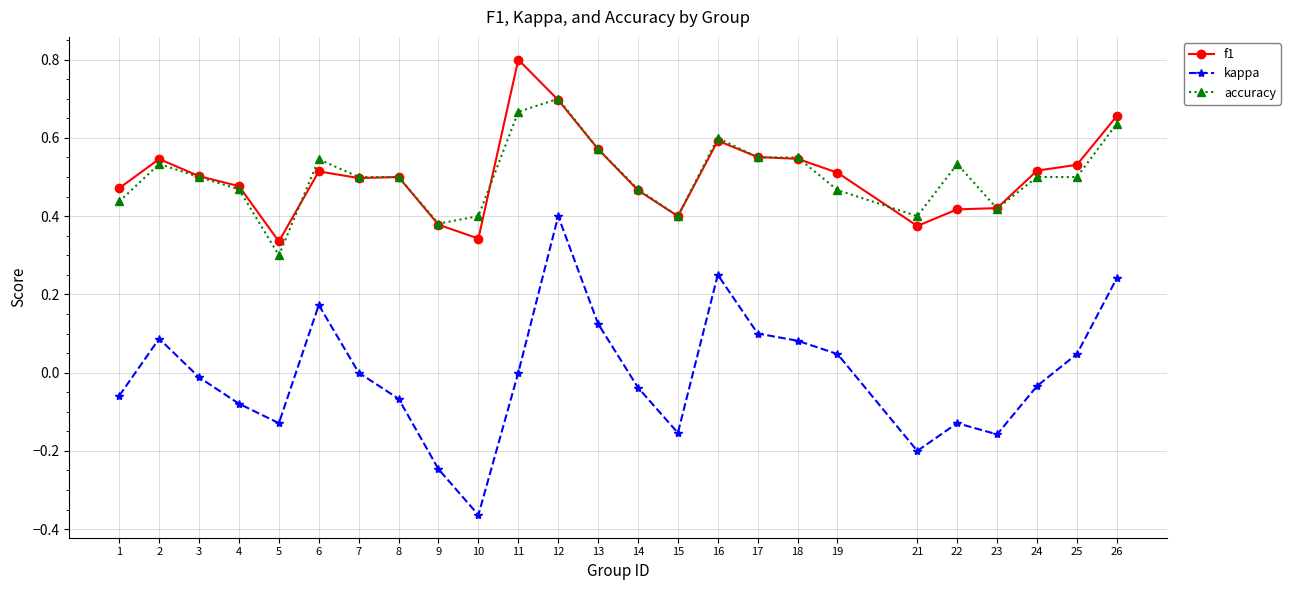

Which series changed the most between 9 and 16?

kappa